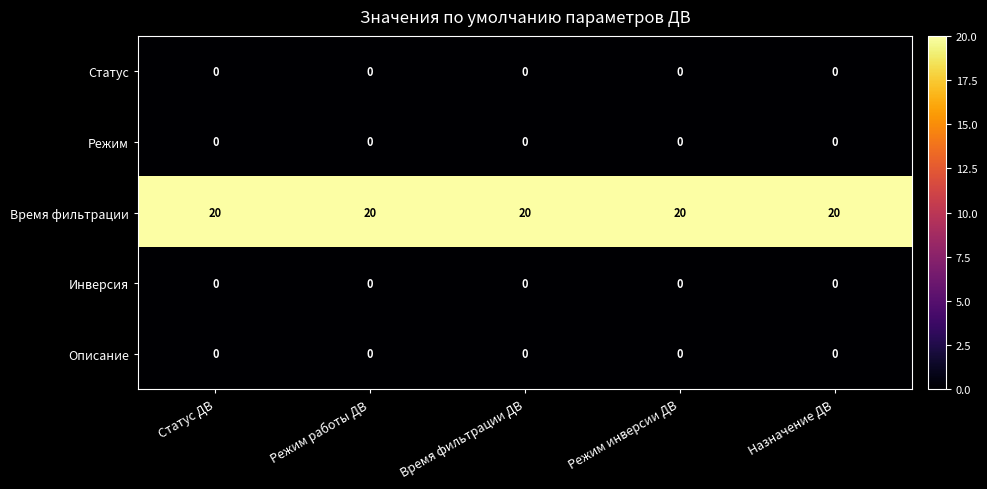

What is the maximum value shown in the chart?

20